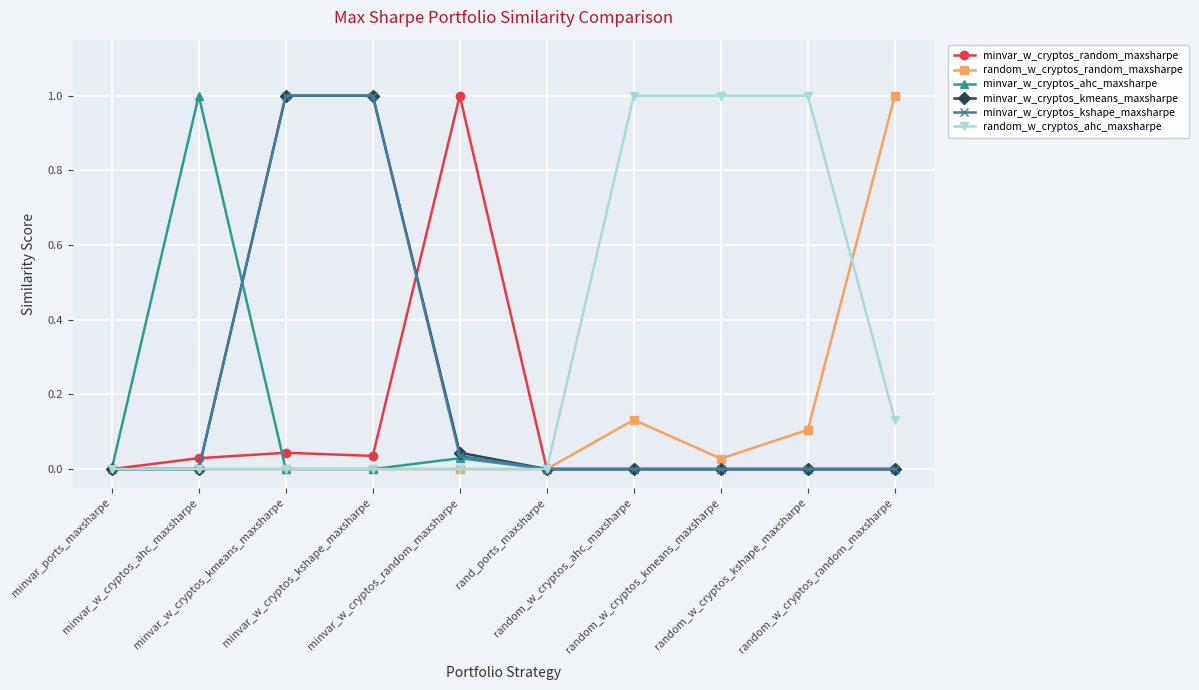

Is this an area chart (filled region under the line)?

No